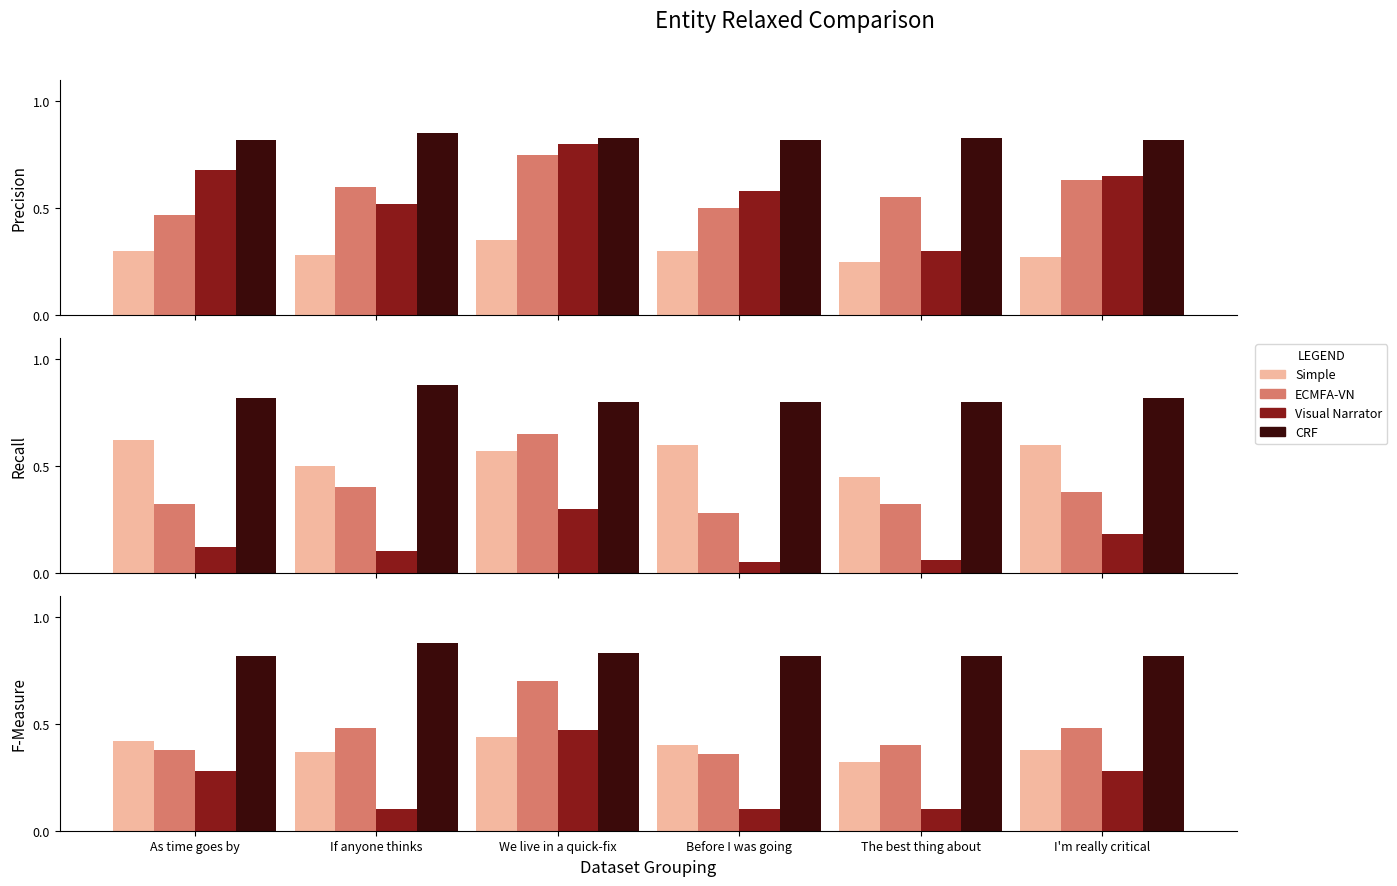

Which has a higher value, As time goes by or We live in a quick-fix?

We live in a quick-fix